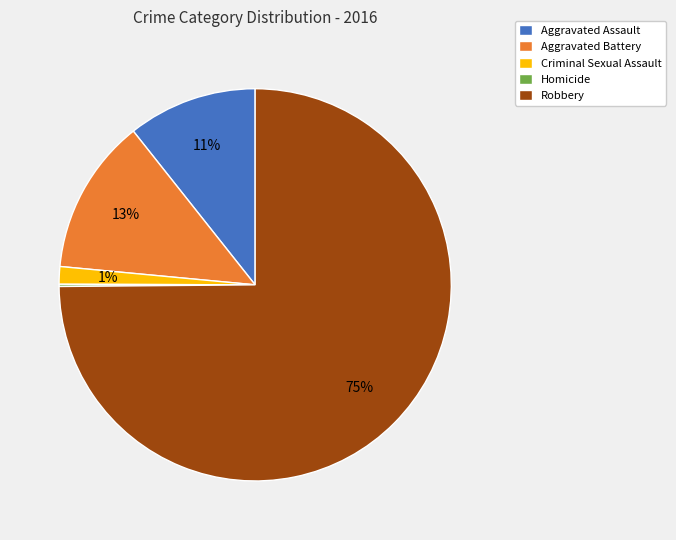

Between Aggravated Battery and Criminal Sexual Assault, which is larger?

Aggravated Battery